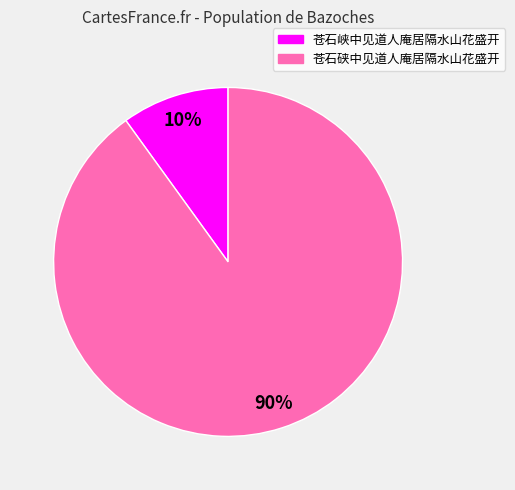

Is the sum of 苍石硖中见道人庵居隔水山花盛开 and 苍石峡中见道人庵居隔水山花盛开 greater than half?

Yes